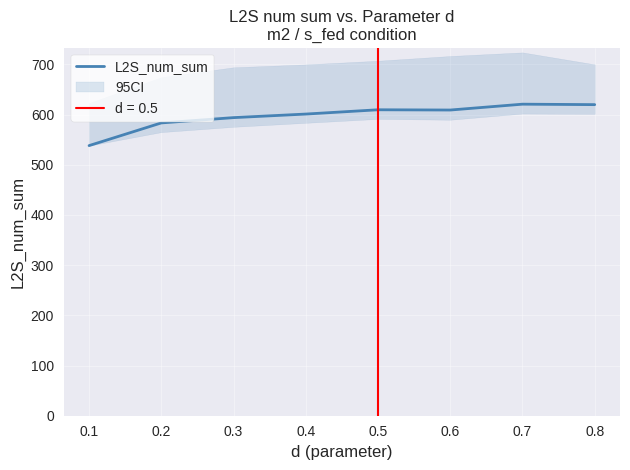

Count the number of data series in this chart.

1